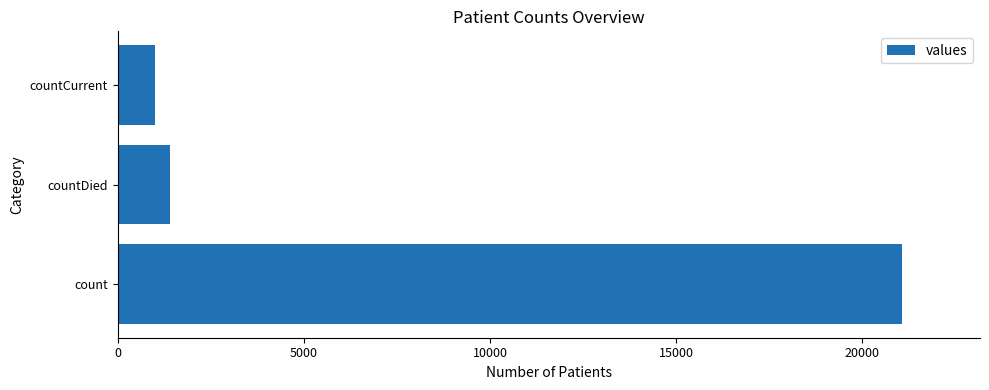

Is it true that the value at count is 36055?

False